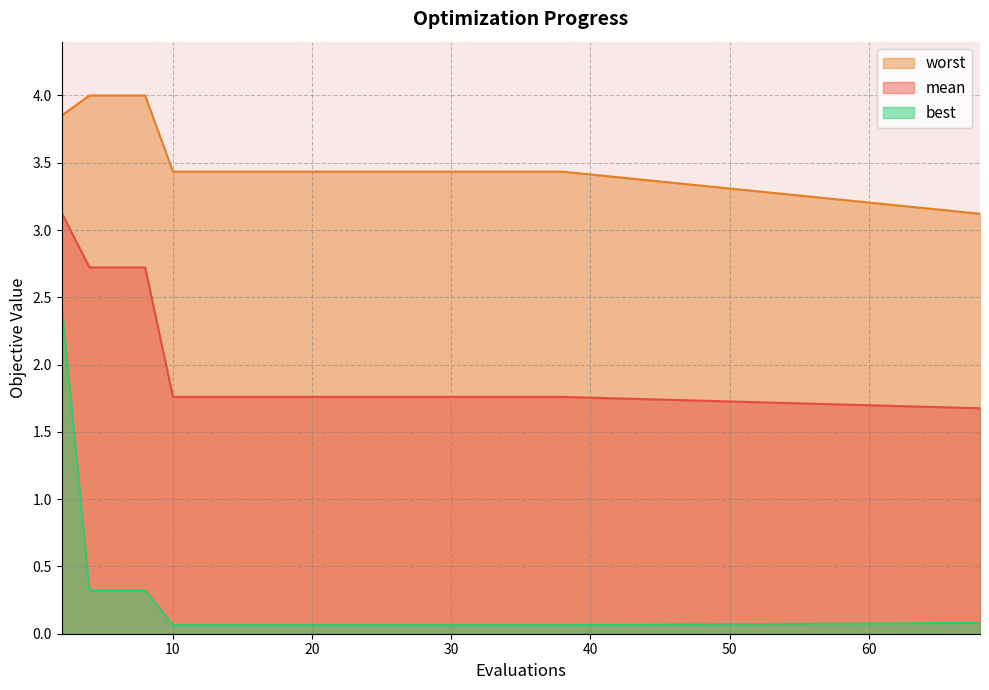

True or false: best and mean cross at least once.

False